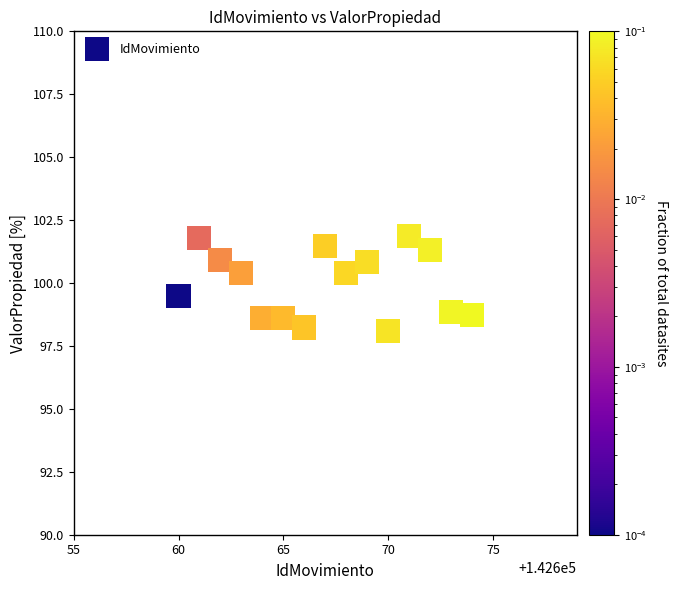

What is the range of Y values (max minus min)?

3.8